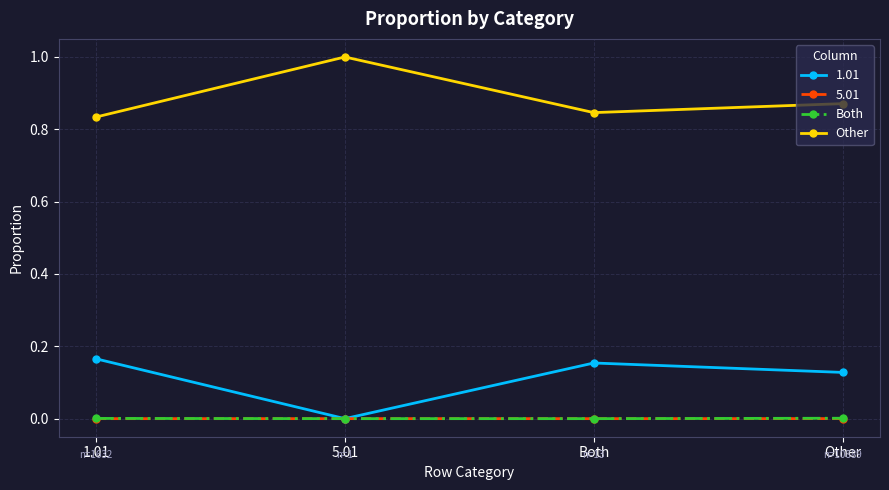

What is the label of the 2nd point from the right?

Both